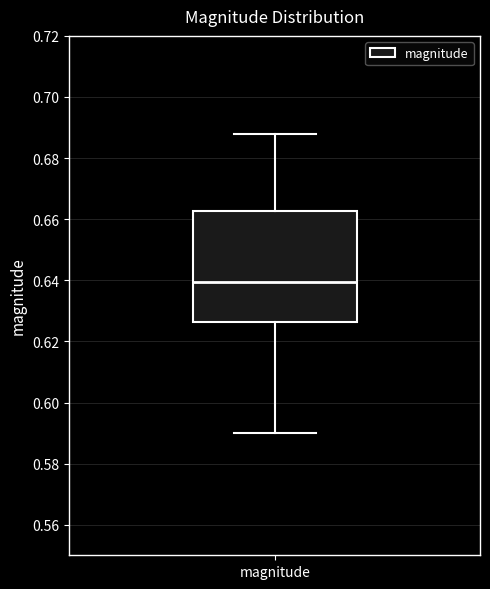

Transcribe this box plot: give where the median line is, the range the box spans, and where the two whiskers end, as read against the y-axis. The values are not printed on the chart, so give them approximately, as read against the axis.

median 0.640, box 0.626 to 0.662, whiskers 0.590 to 0.688